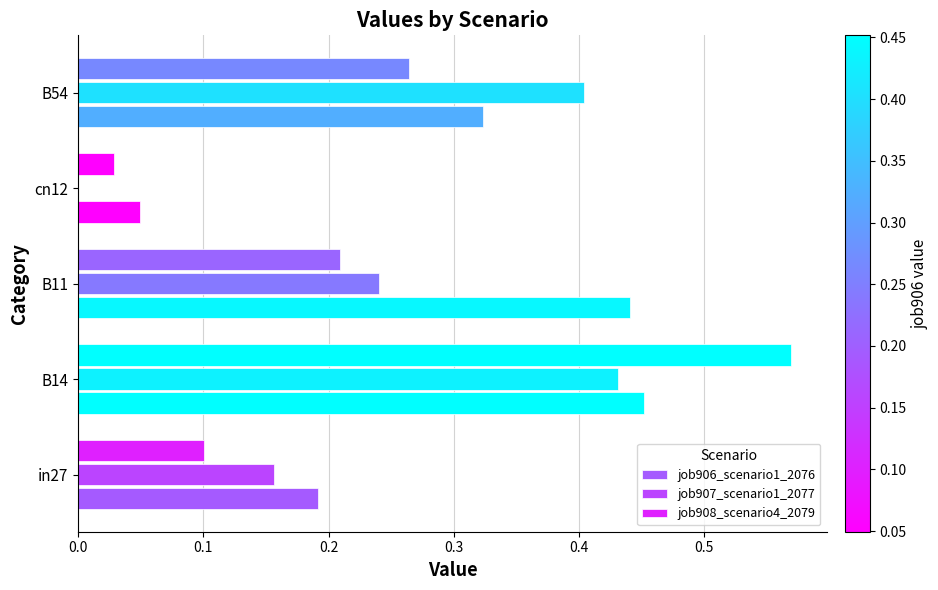

Count the number of data series in this chart.

3